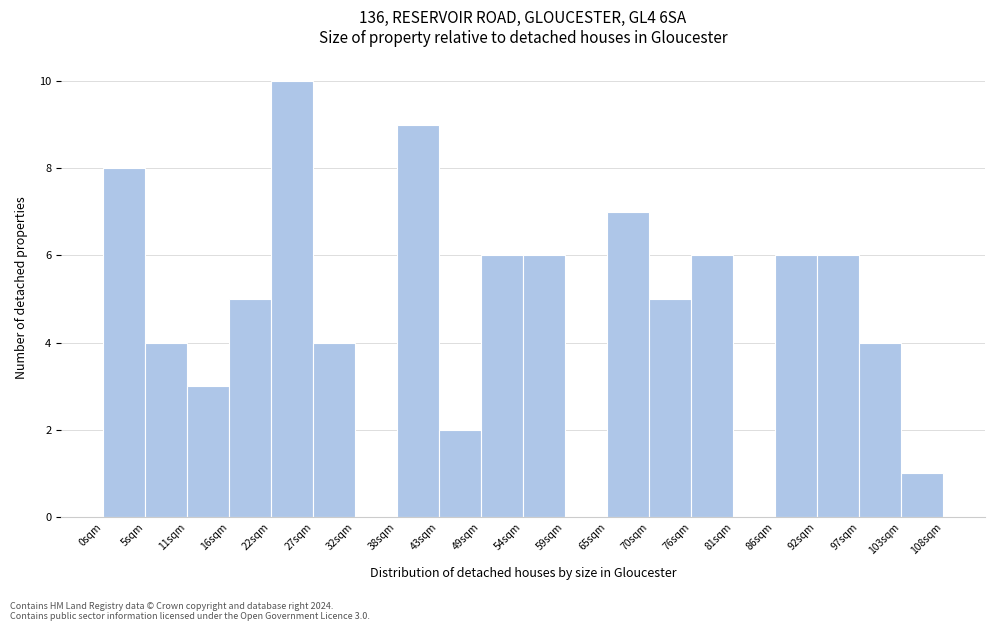

Which range on the x-axis has the tallest bar?

21.6 to 27.0